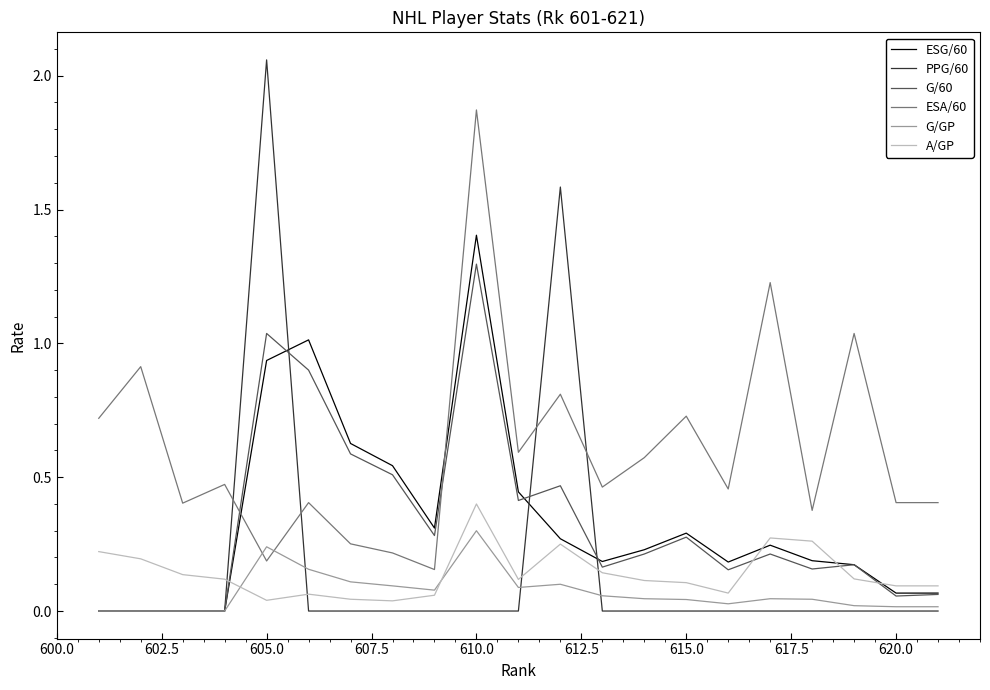

After their last crossing, which series has the higher values: ESA/60 or G/60?

ESA/60